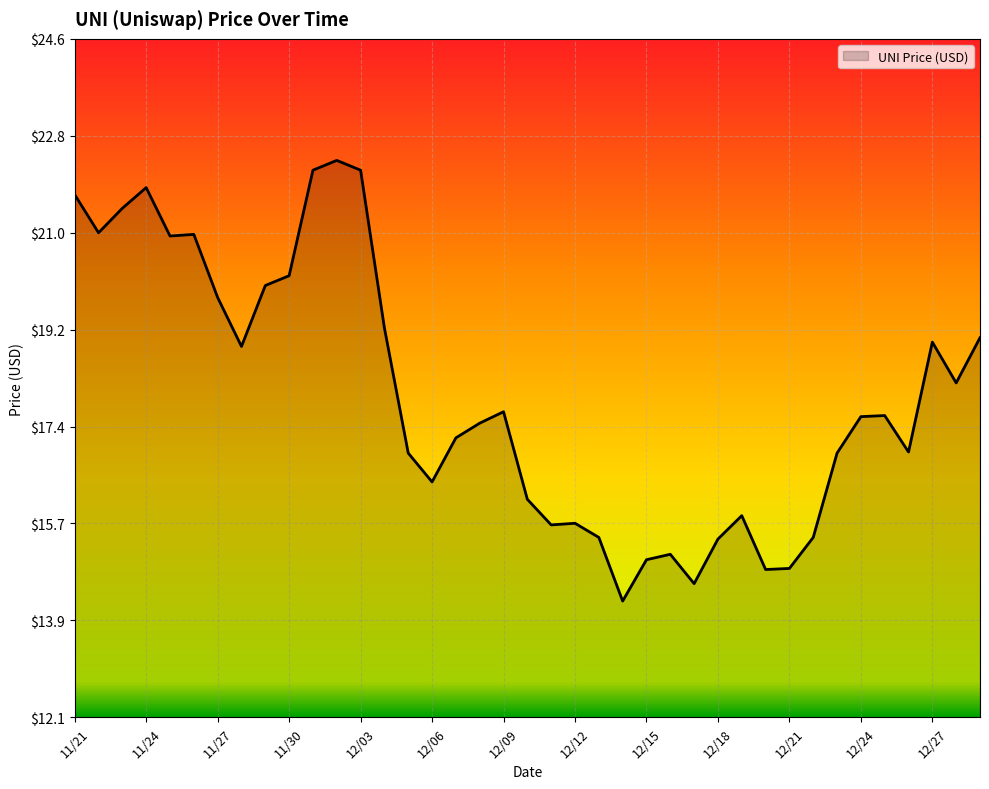

What is the smallest value displayed?

14.2